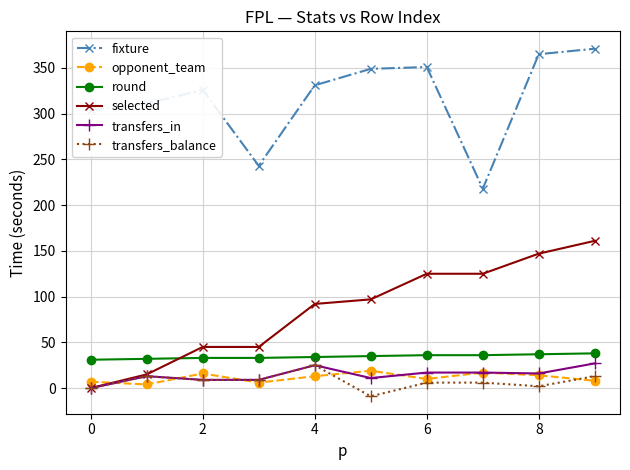

What is the maximum value for selected?

161